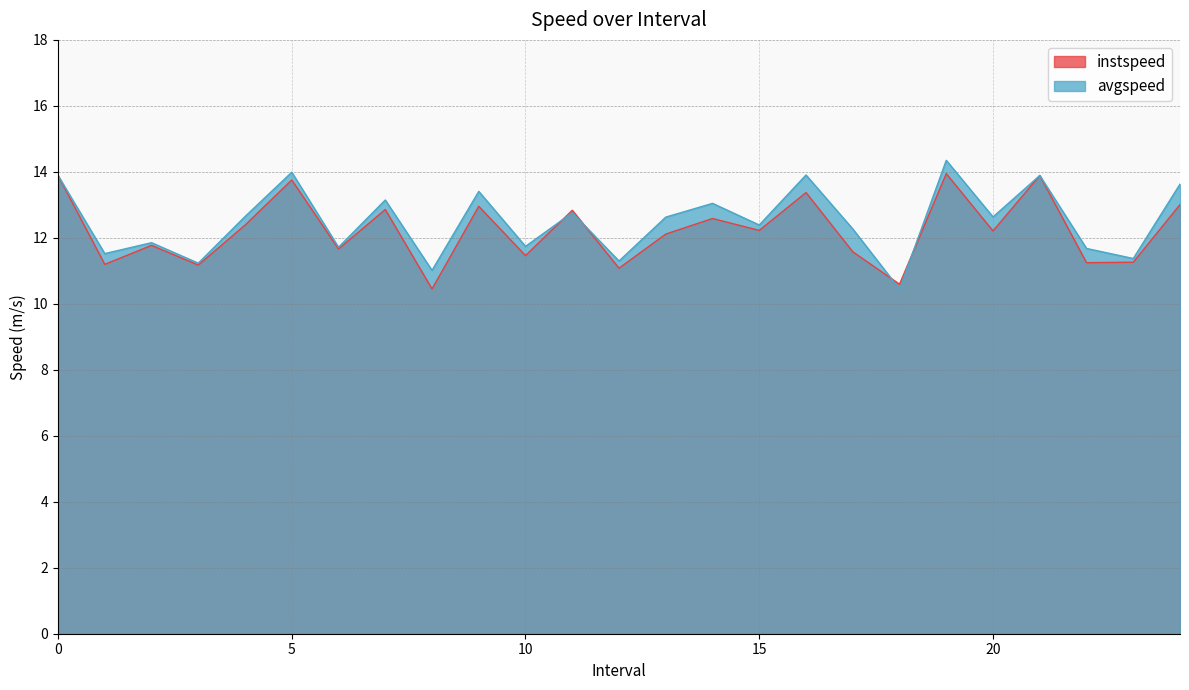

Count the number of data series in this chart.

2